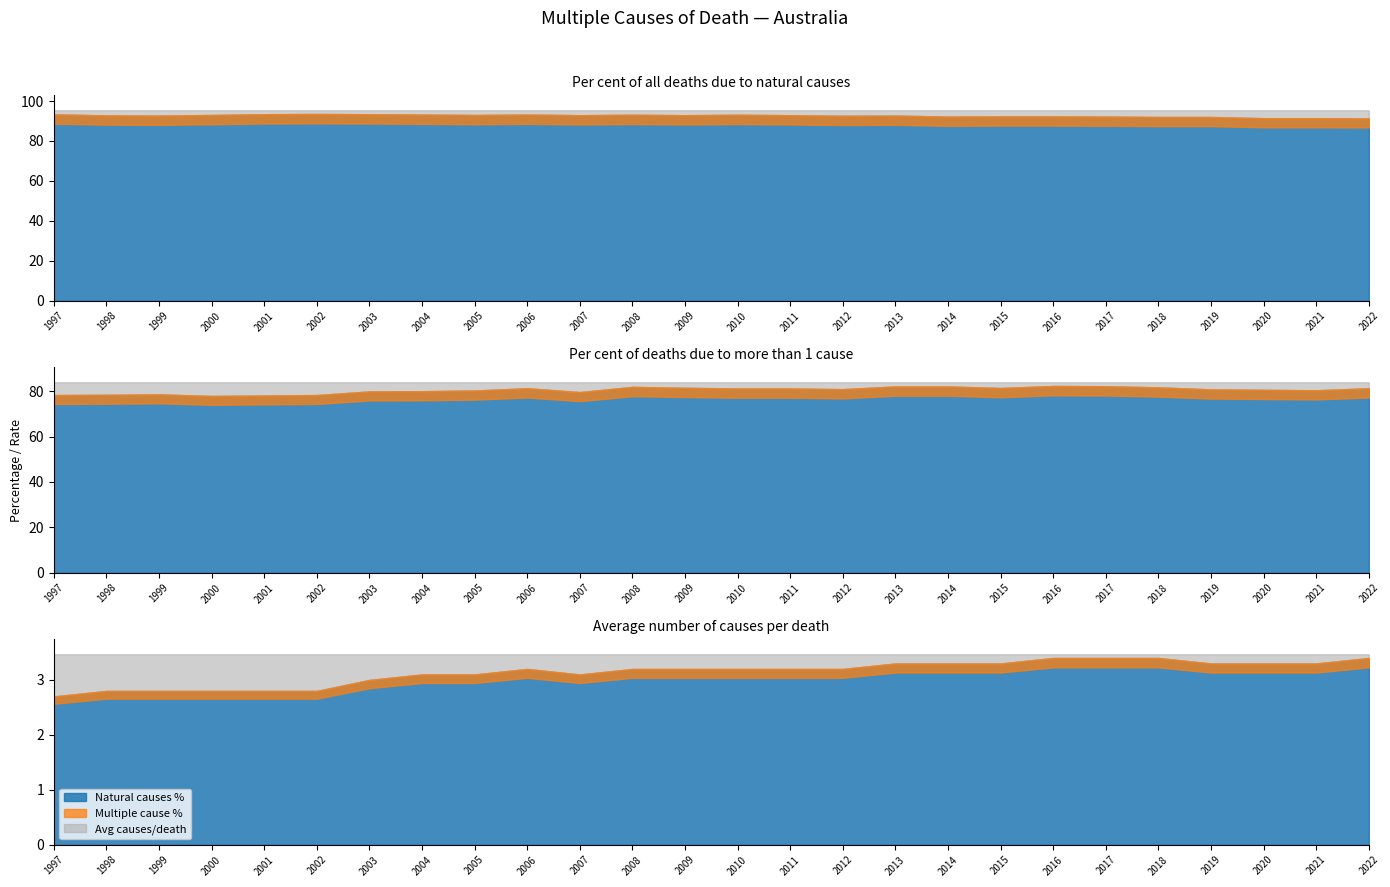

Does the chart have visible grid lines?

No